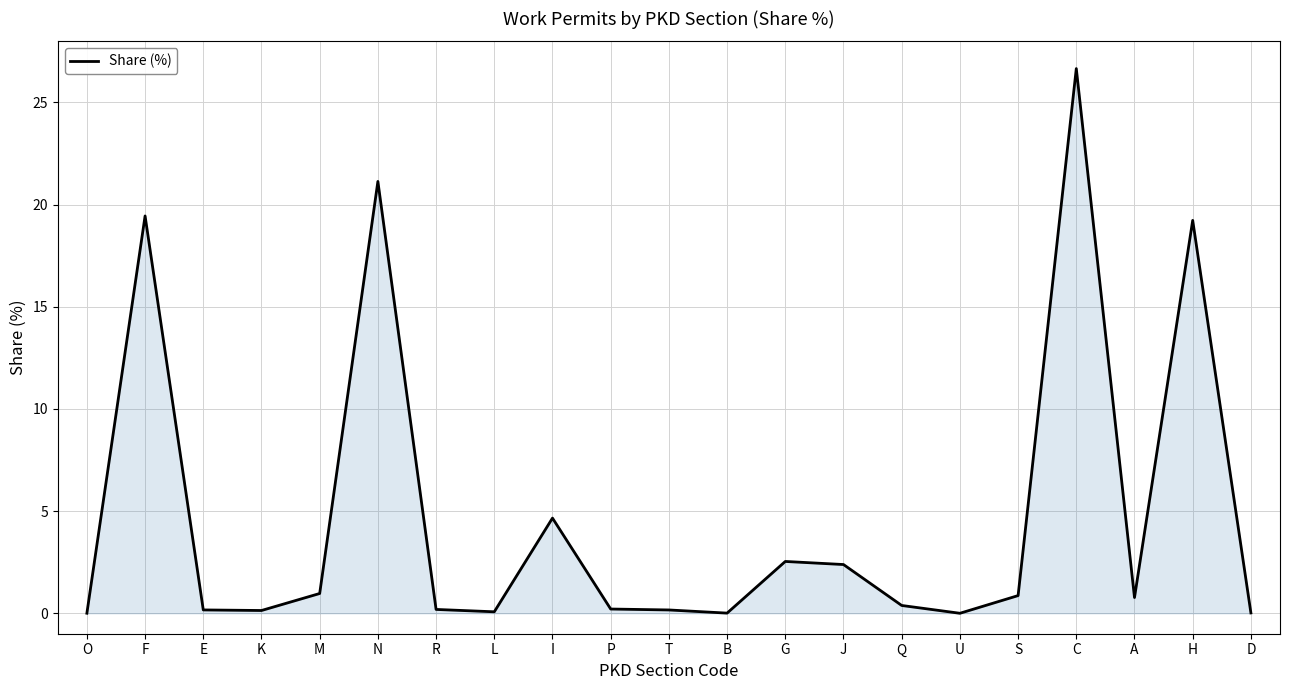

Which label corresponds to the largest value in the chart?

C